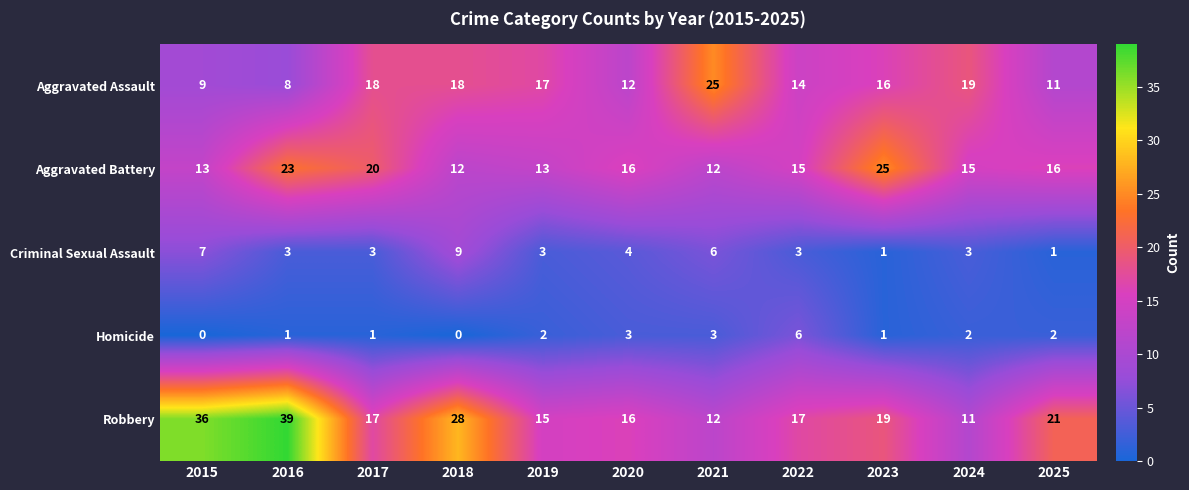

Where does the Aggravated Battery series first go above 15?

2016